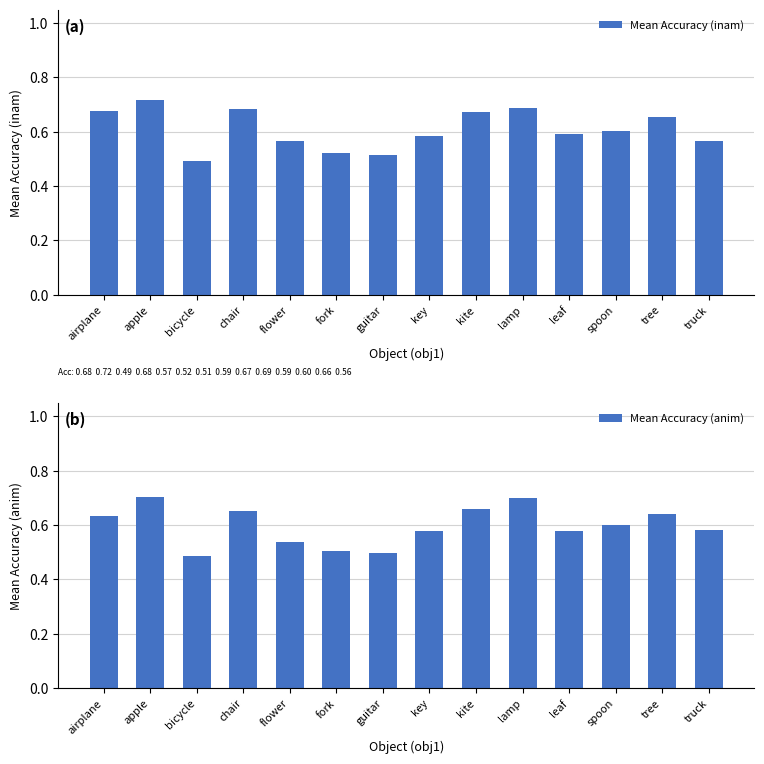

Reading left to right, transcribe all the data shown in this chart.

Mean Accuracy (inam): 0.7	0.7	0.5	0.7	0.6	0.5	0.5	0.6	0.7	0.7	0.6	0.6	0.7	0.6
Mean Accuracy (anim): 0.6	0.7	0.5	0.7	0.5	0.5	0.5	0.6	0.7	0.7	0.6	0.6	0.6	0.6